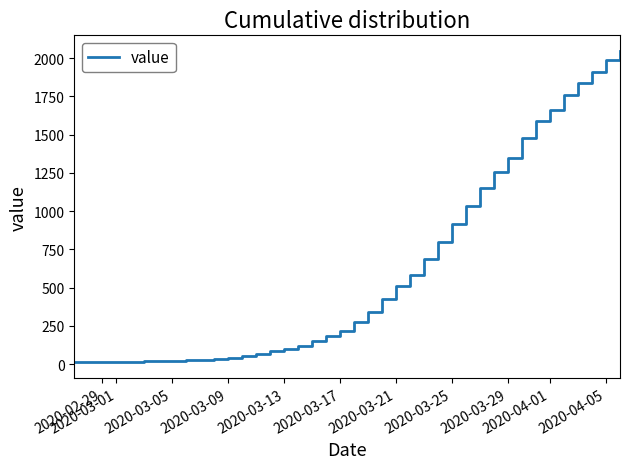

What is the maximum value shown in the chart?

2047